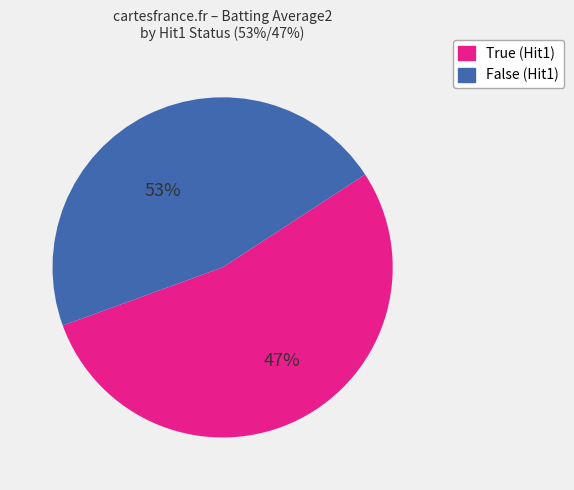

Which slice is the largest?

True